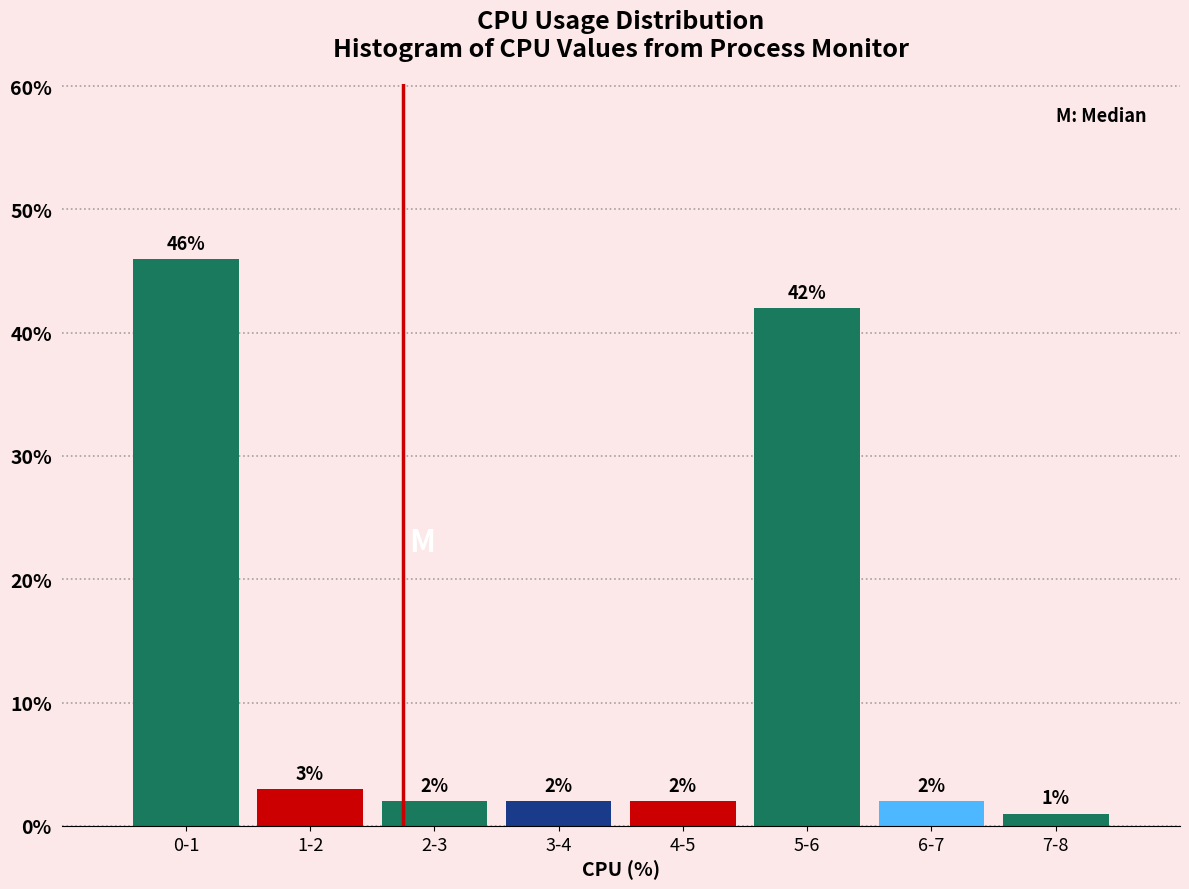

Reading left to right, extract all data points from this chart.

0-1=46	1-2=3	2-3=2	3-4=2	4-5=2	5-6=42	6-7=2	7-8=1